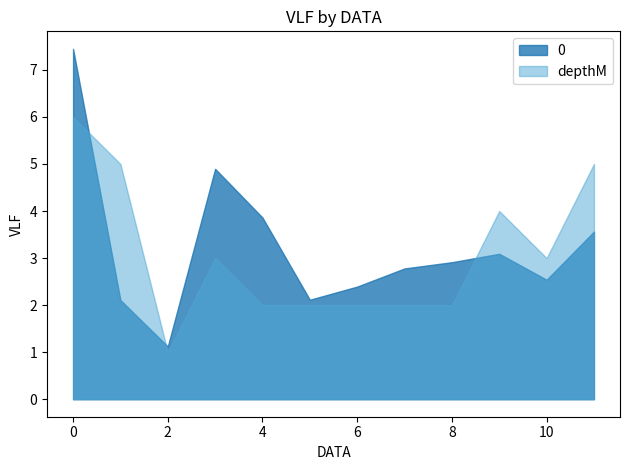

True or false: depthM and 0 cross at least once.

True